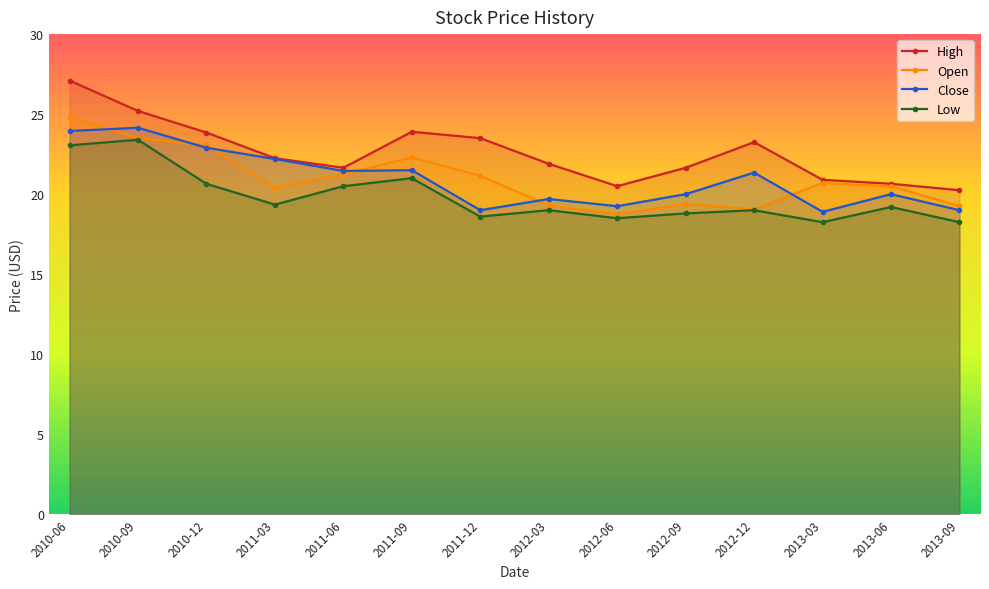

What are all the series names shown in the legend?

High, Open, Close, Low